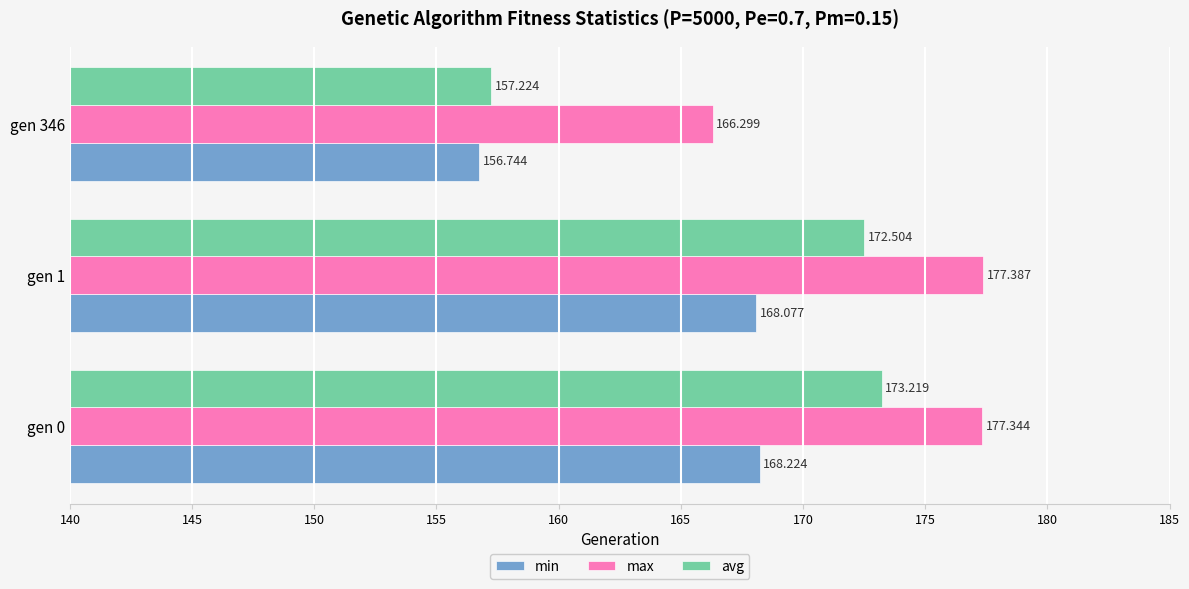

Which series changed the most between gen 0 and gen 346?

avg